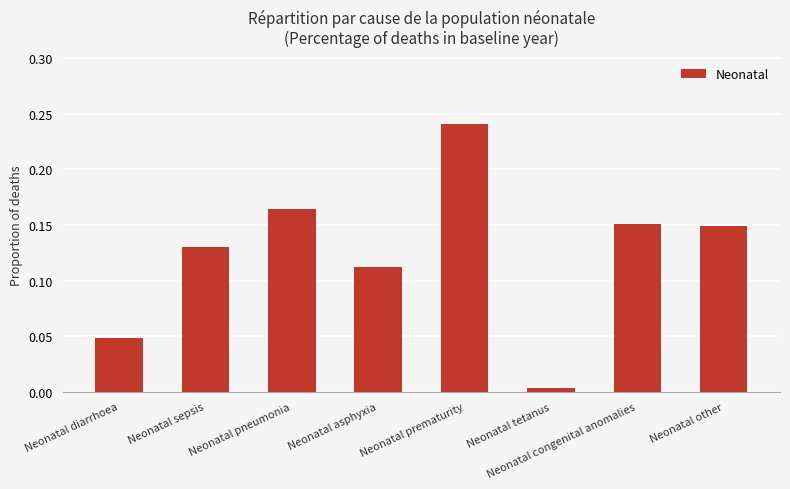

Which label corresponds to the largest value in the chart?

Neonatal prematurity